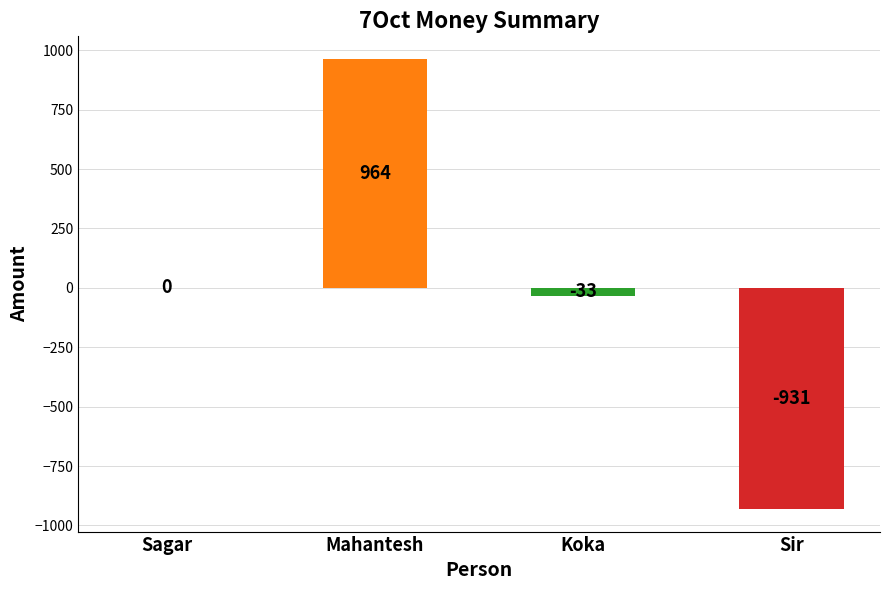

At which category does the chart reach its peak across all series?

Mahantesh